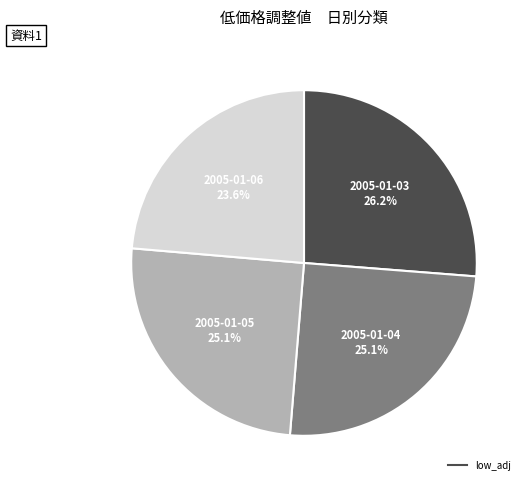

Is there any slice that represents more than half of the pie?

No